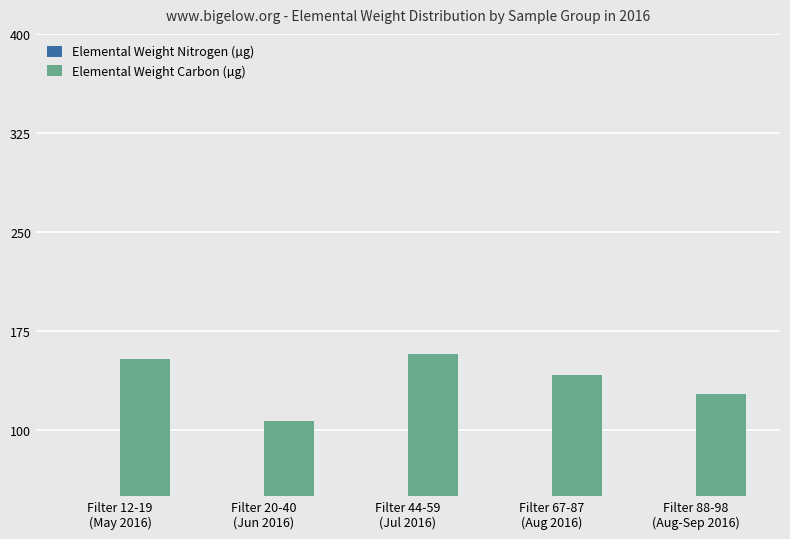

How many groups of bars are there?

5